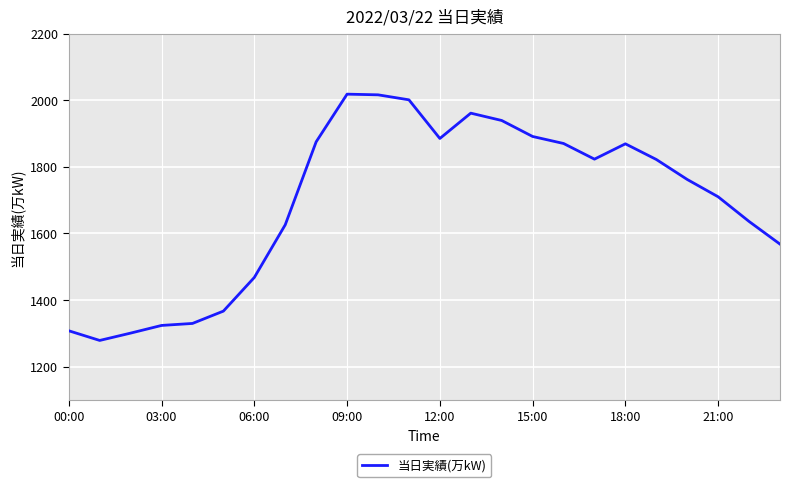

True or false: the data has more than 0 interior local peaks.

True